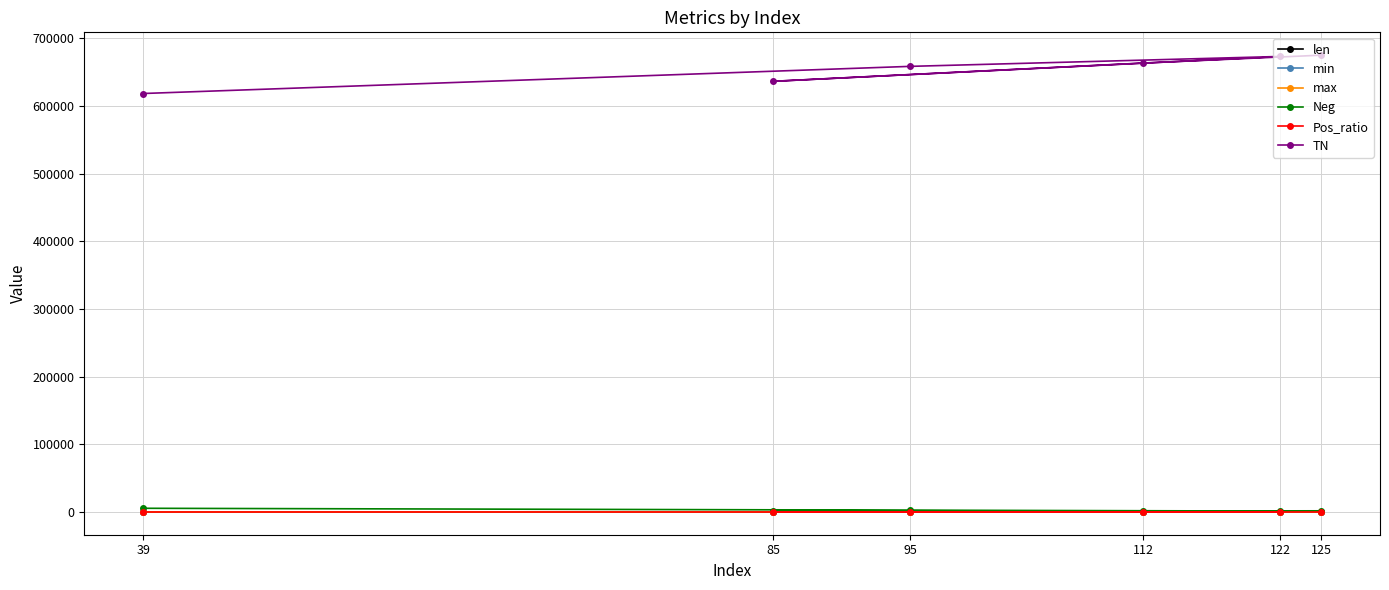

At which label is max closest to 0?

85